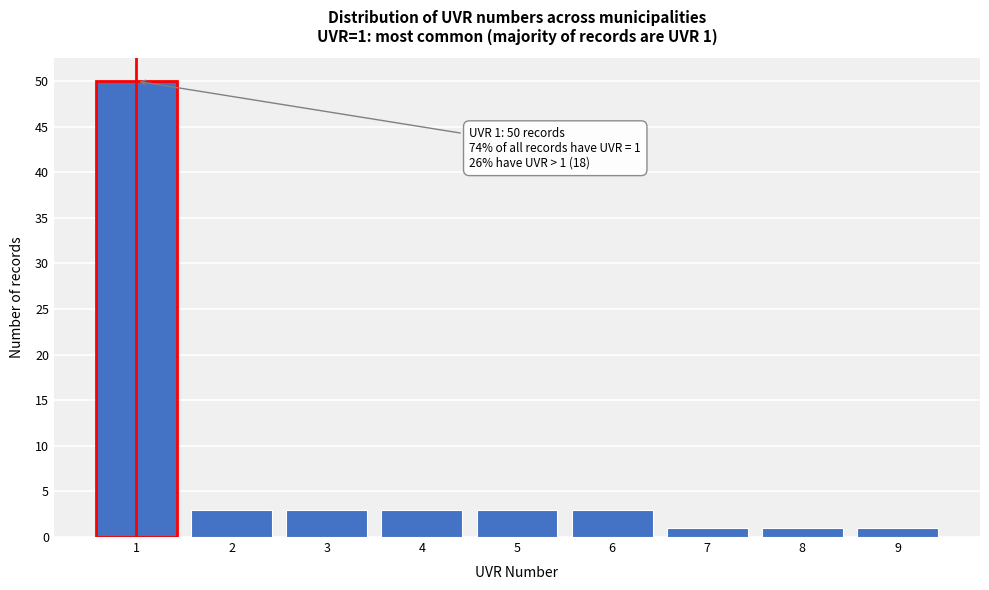

Reading left to right, extract all data points from this chart.

50	3	3	3	3	3	1	1	1